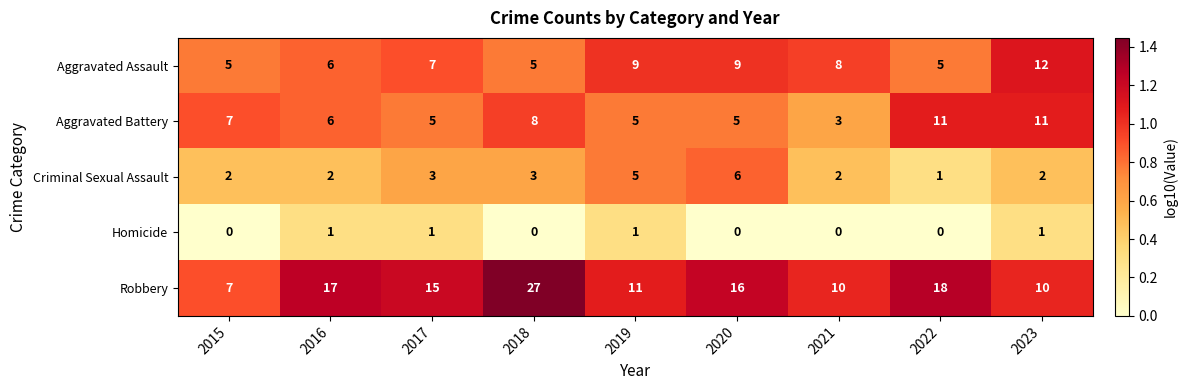

What is the sum of all Robbery values?

131